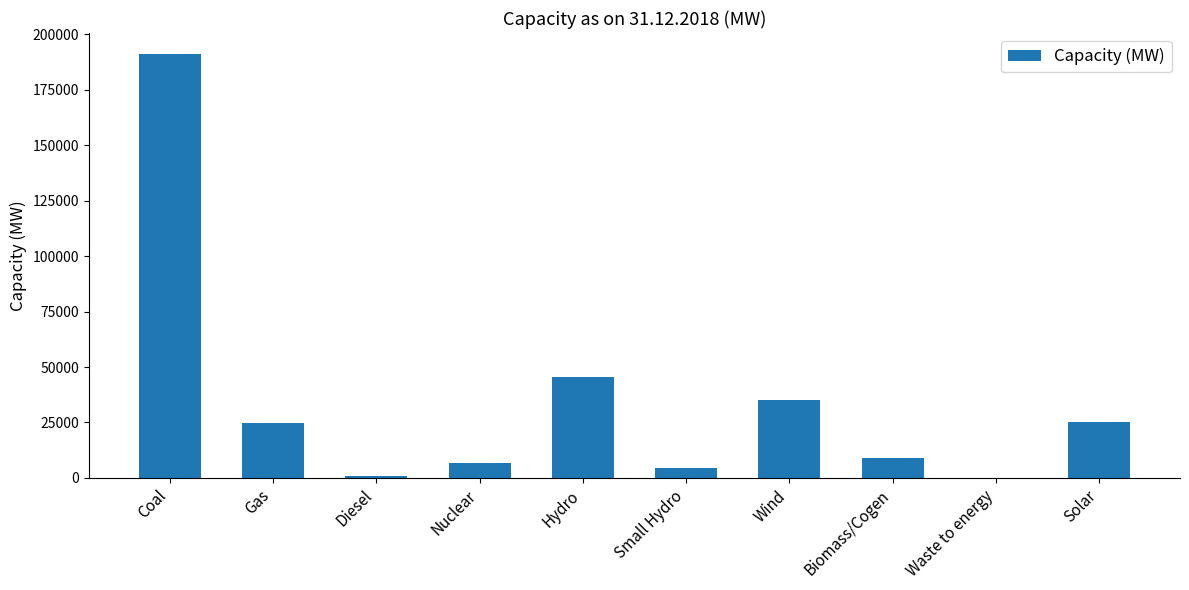

What is the sum of all values?

342928.2